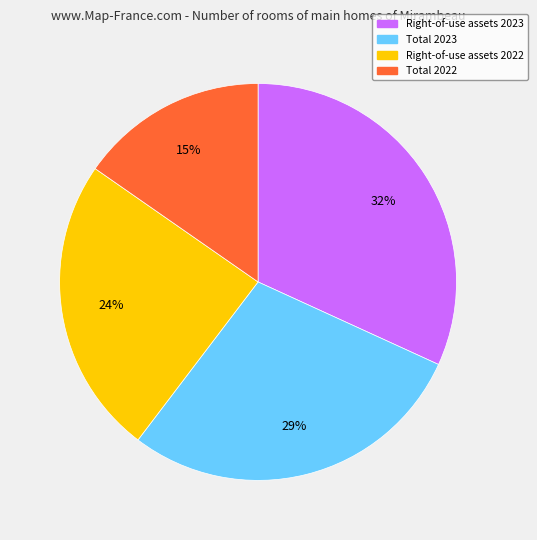

Rank the categories by value from lowest to highest.

Total 2022, Right-of-use assets 2022, Total 2023, Right-of-use assets 2023